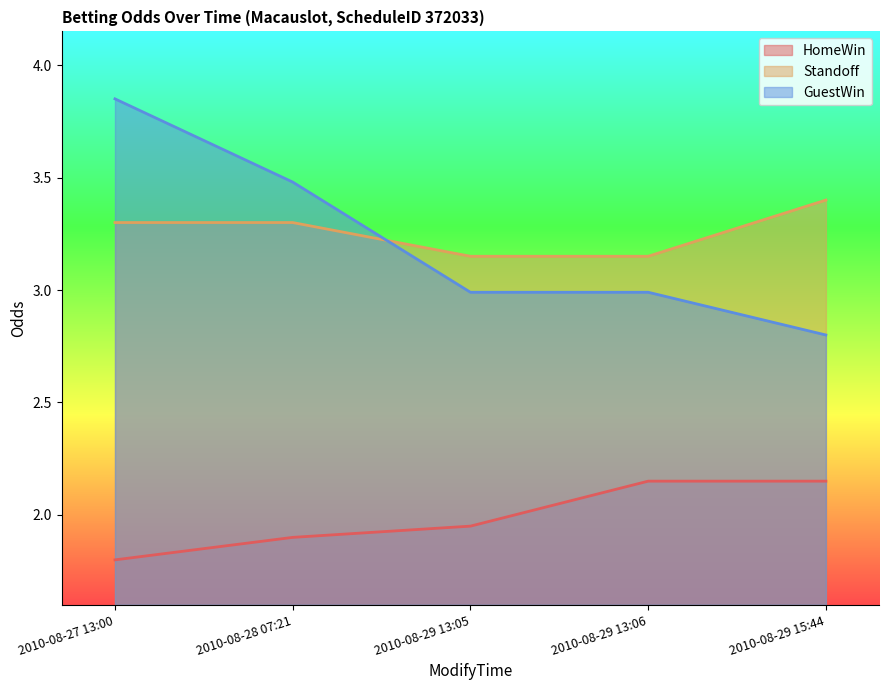

Is it true that Standoff equals 3.1 at 2010-08-29 13:06?

True